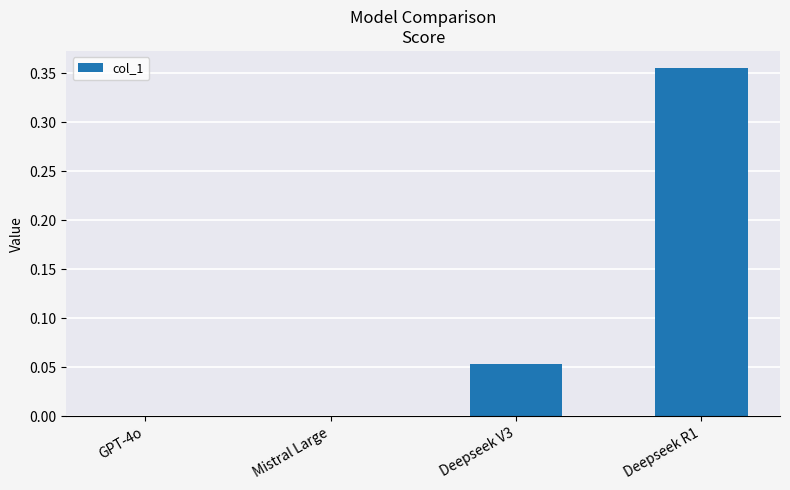

Does the chart contain stacked bars?

No